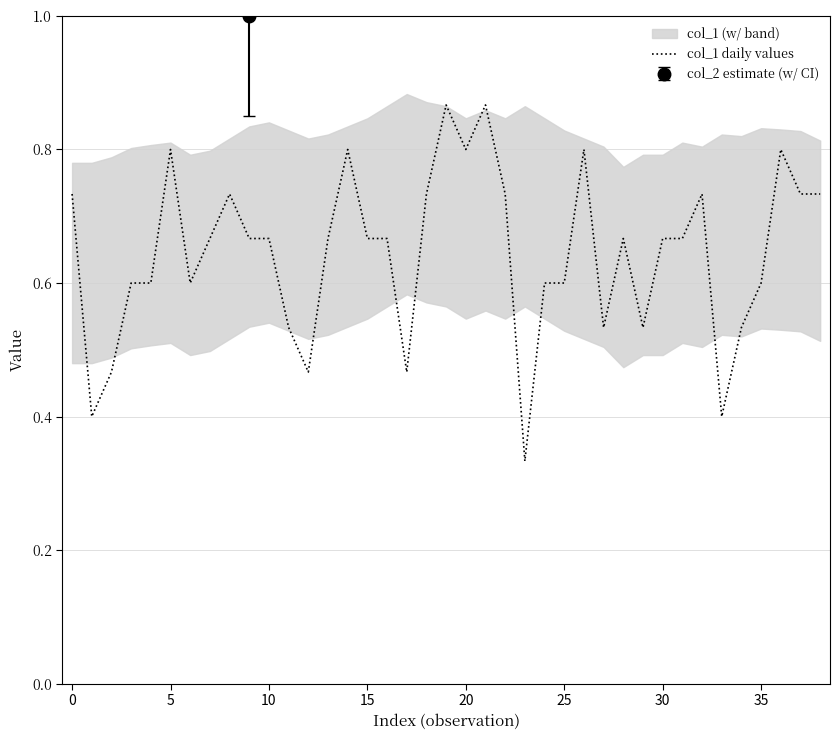

The value of col_1 daily values at 35 is 0.6. True or false?

True